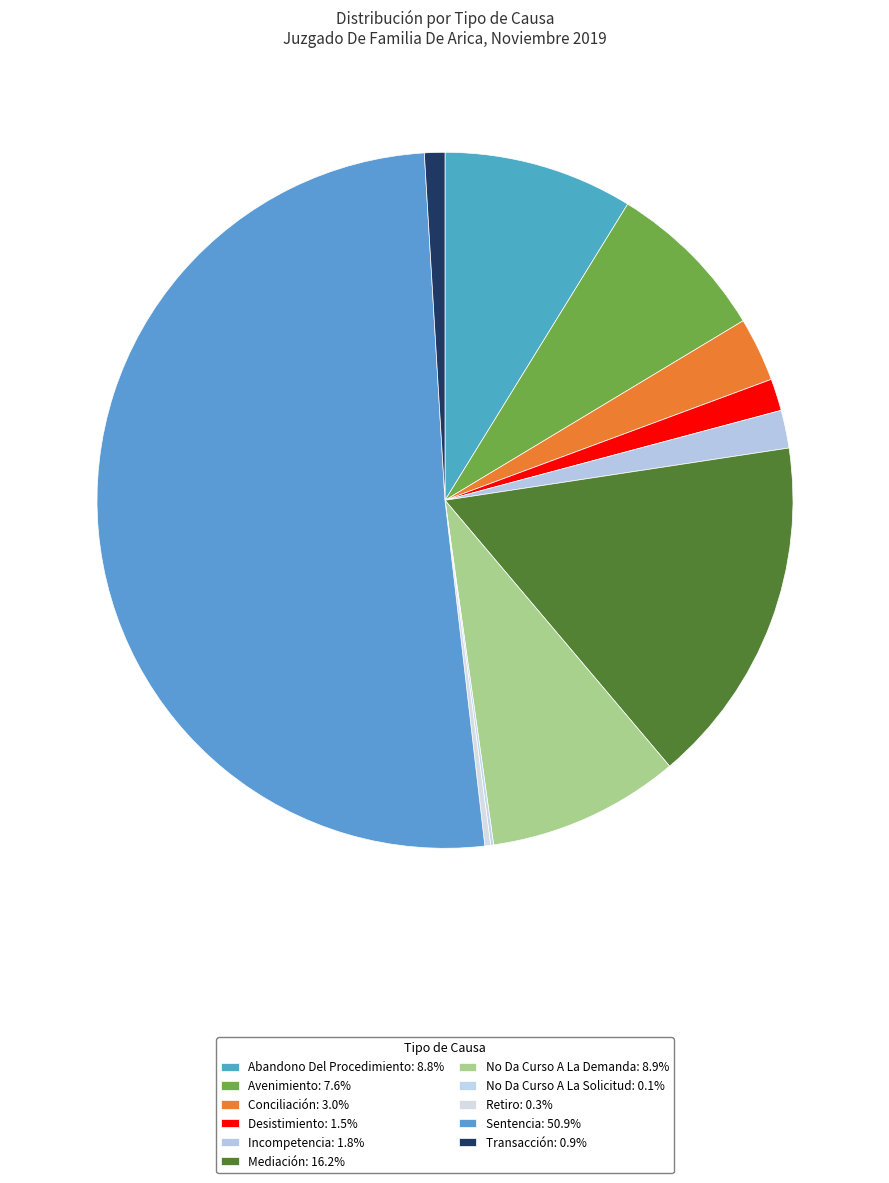

Count the number of slices in the pie.

11